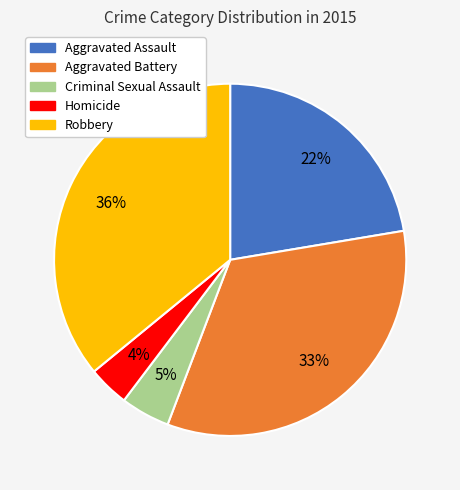

To the nearest percent, what is the combined percentage of Criminal Sexual Assault and Aggravated Battery?

38%